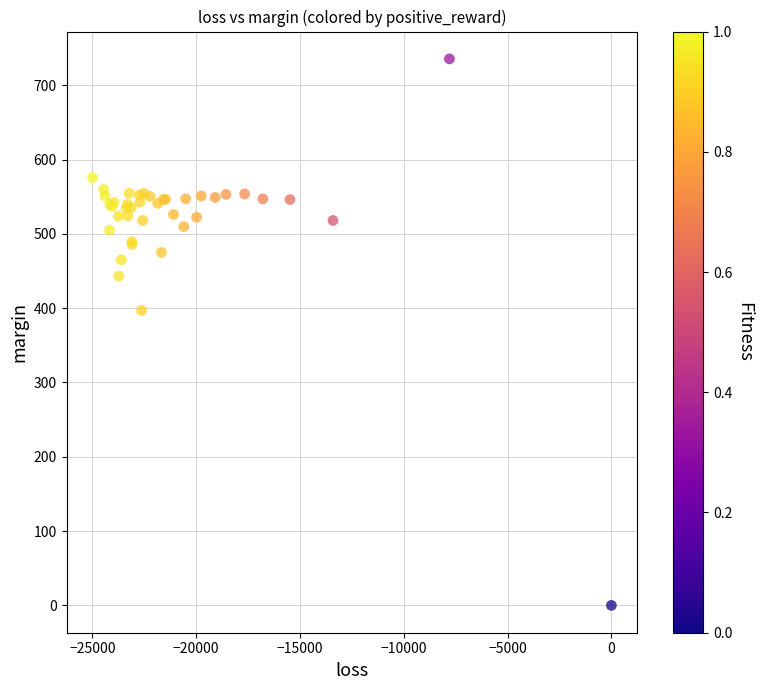

What Y value in the scatter plot is closest to 367?

396.9